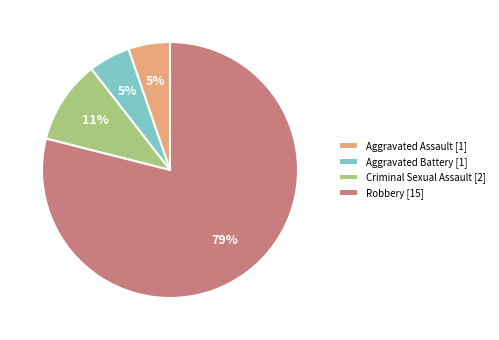

What percentage is the Aggravated Assault slice, to the nearest percent?

5%